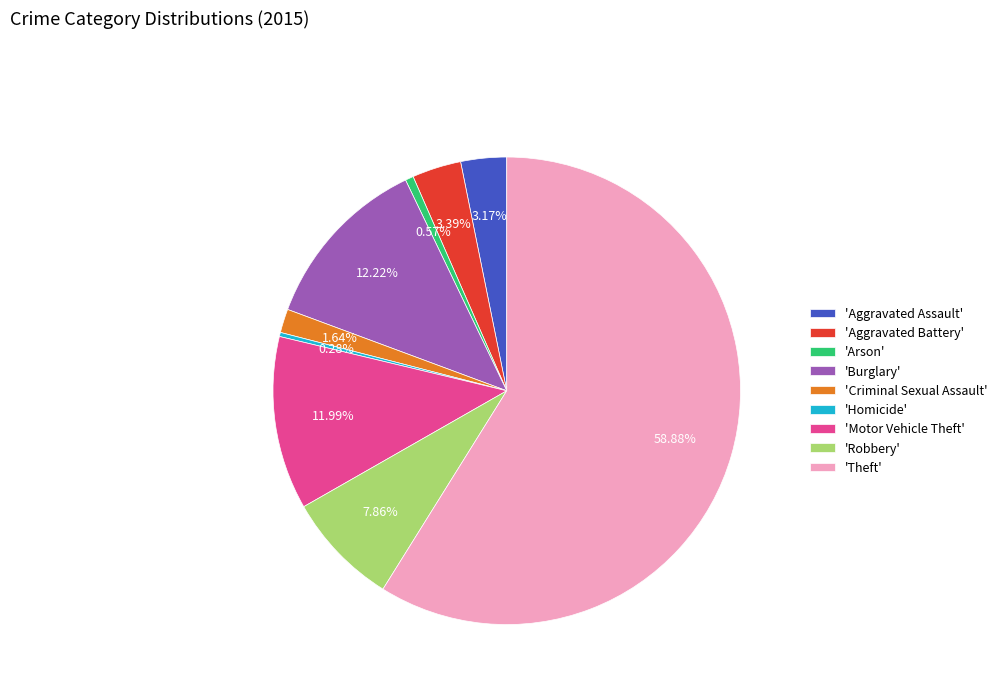

Approximately how many times larger is the value at 'Aggravated Battery' compared to 'Aggravated Assault'?

1.1